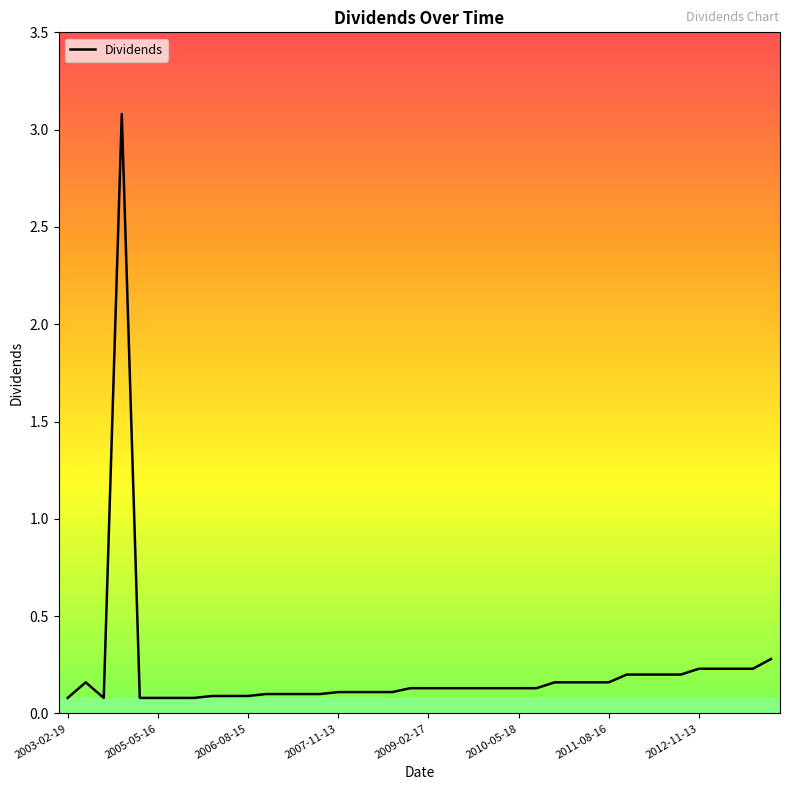

What is the difference between the maximum and minimum values?

3.0